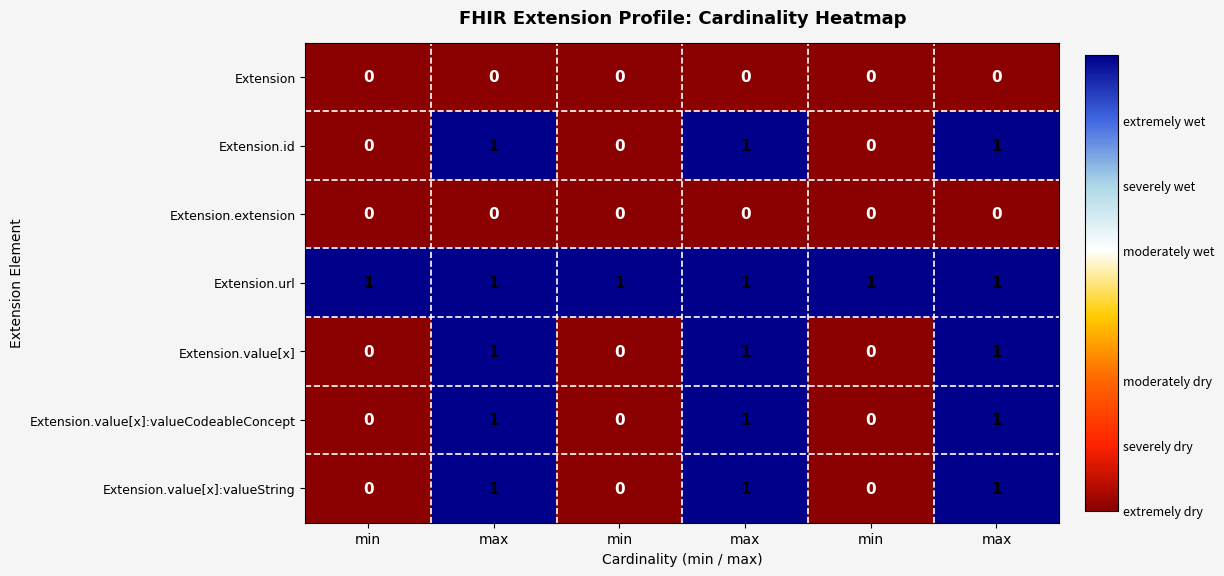

Count the number of data series in this chart.

7